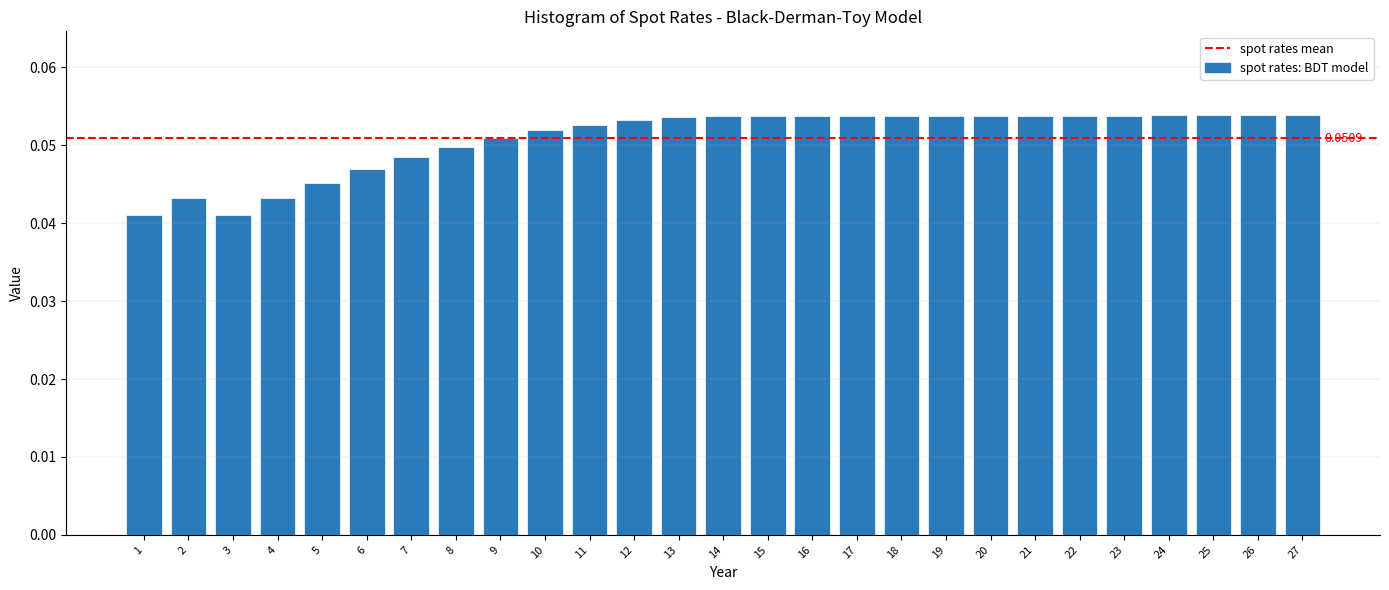

Between 9 and 2, which is larger?

9